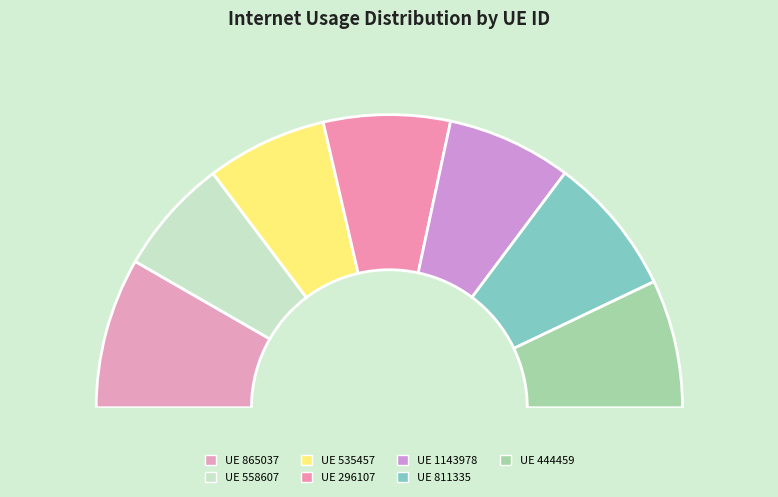

The 444459 slice represents 3% of the pie. True or false?

False